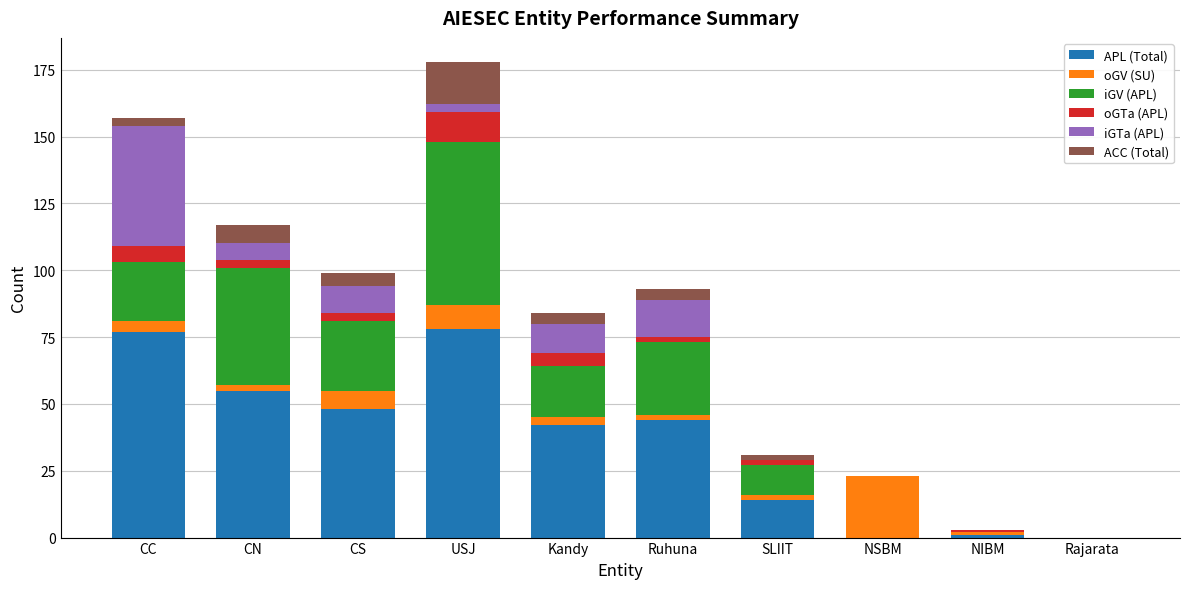

What is the highest value of the APL (Total) series?

78